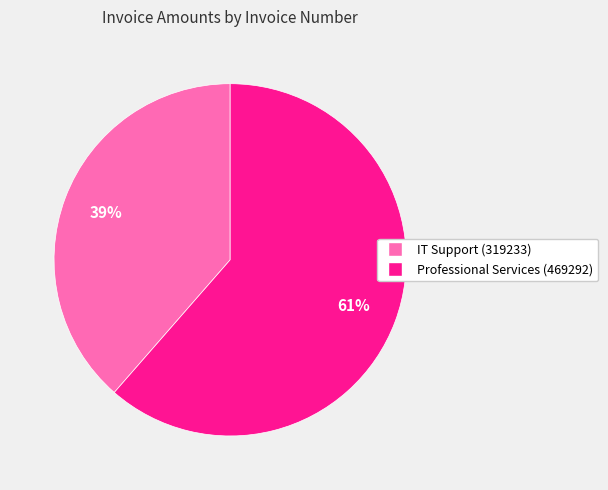

Is there any slice that represents more than half of the pie?

Yes